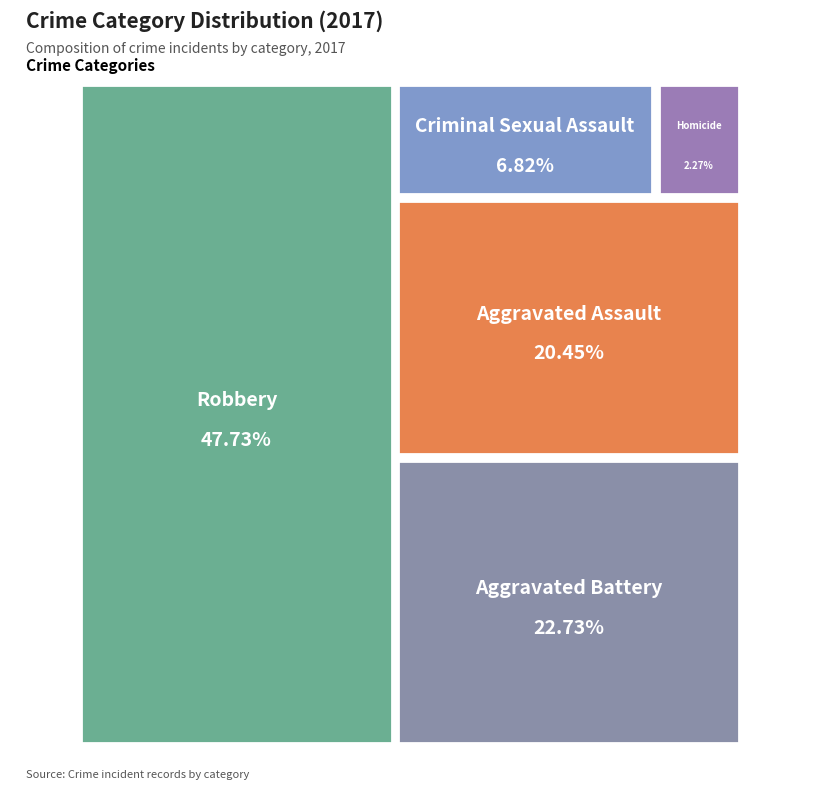

Combined, what portion of the pie is Criminal Sexual Assault and Homicide?

9.1%